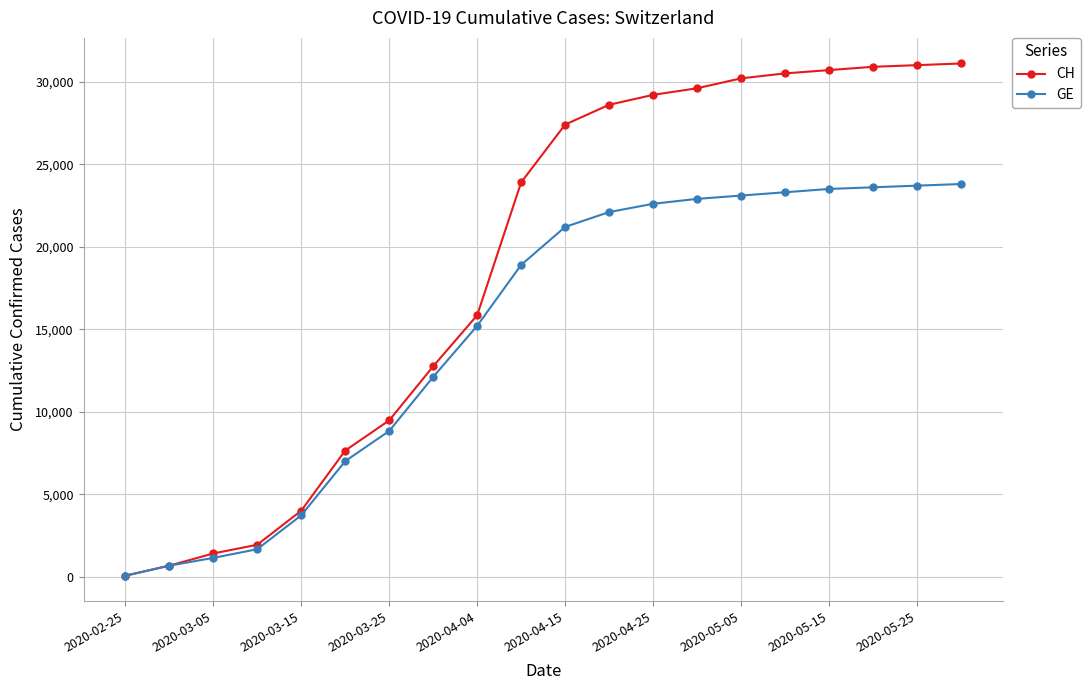

What is the highest value of the CH series?

31100